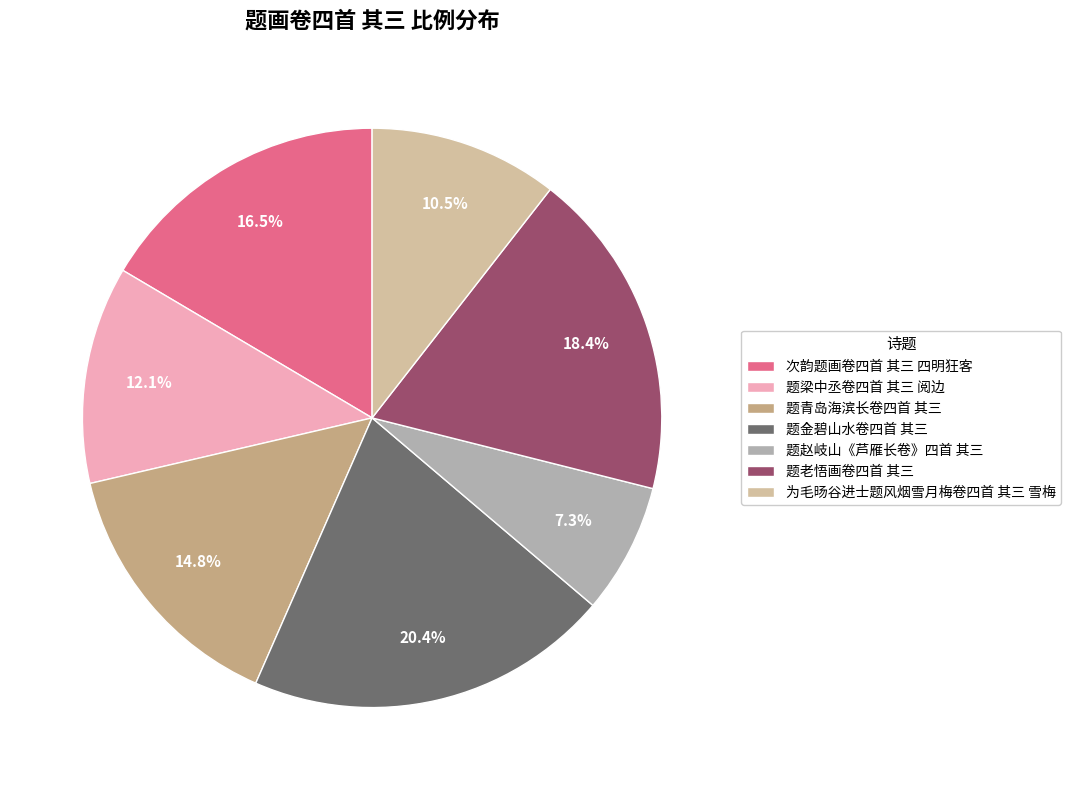

Rank the categories by value from lowest to highest.

题赵岐山《芦雁长卷》四首 其三, 为毛旸谷进士题风烟雪月梅卷四首 其三 雪梅, 题梁中丞卷四首 其三 阅边, 题青岛海滨长卷四首 其三, 次韵题画卷四首 其三 四明狂客, 题老悟画卷四首 其三, 题金碧山水卷四首 其三